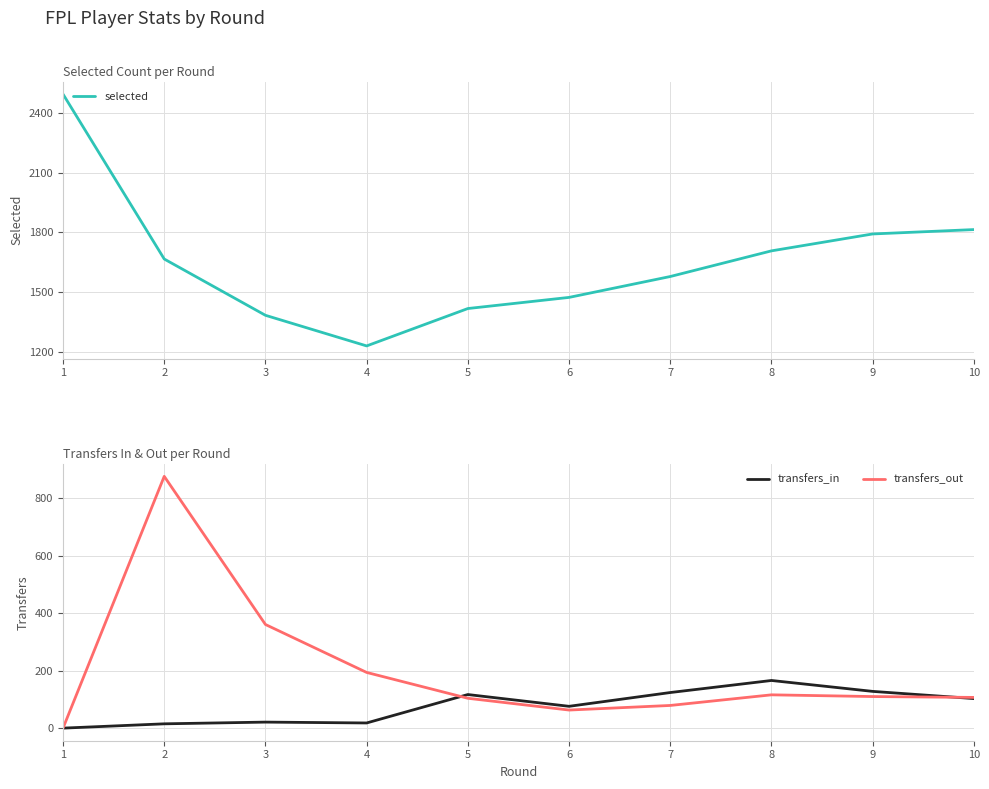

Which series has the largest total across all categories?

selected